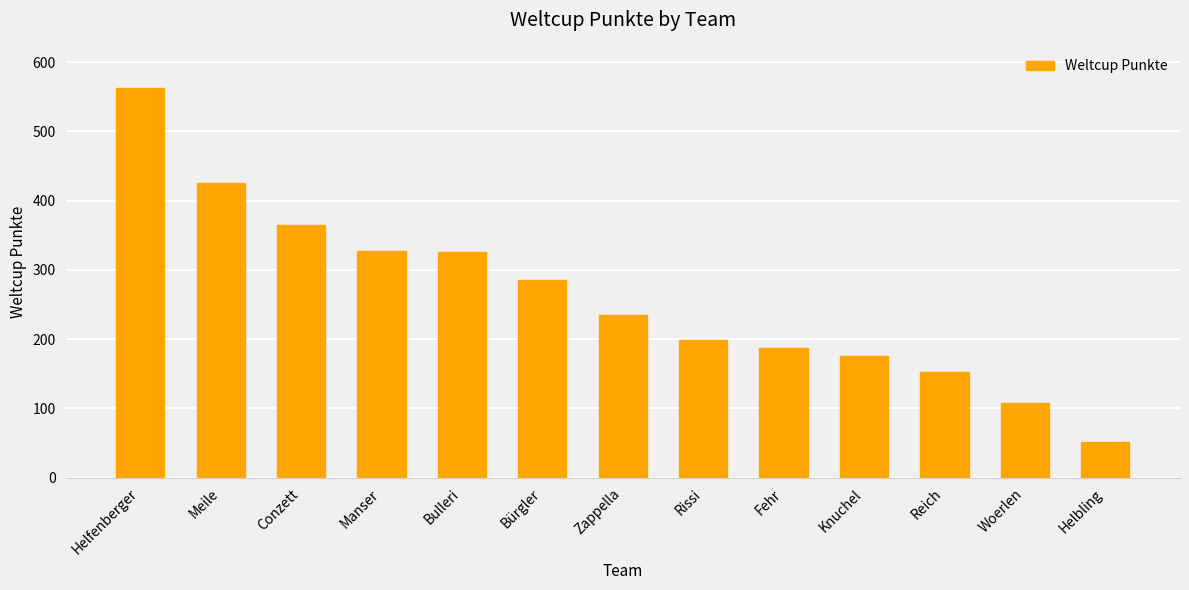

The chart shows a value of 82 at Fehr. True or false?

False